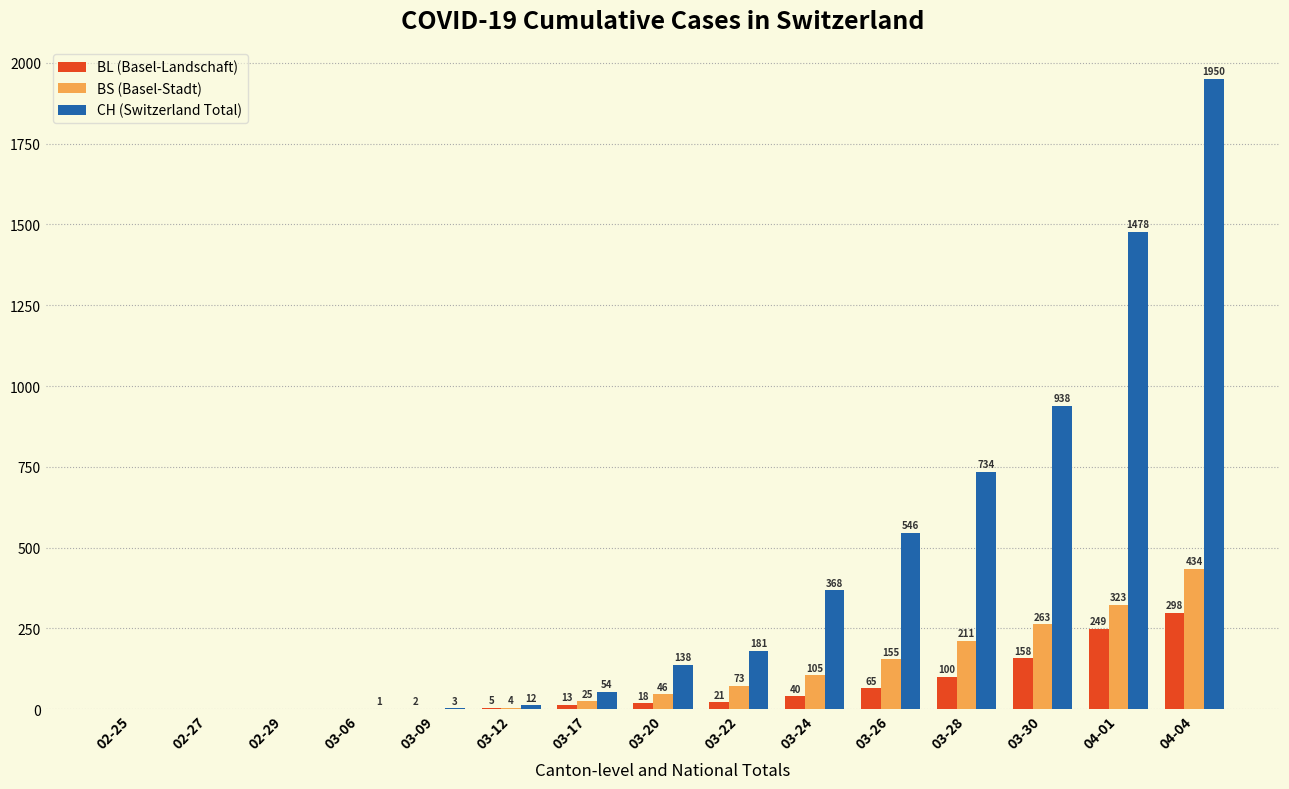

Reading left to right, list all the values displayed in this chart.

BL (Basel-Landschaft): 0	0	0	0	2	5	13	18	21	40	65	100	158	249	298
BS (Basel-Stadt): 0	0	0	0	0	4	25	46	73	105	155	211	263	323	434
CH (Switzerland Total): 0	0	0	1	3	12	54	138	181	368	546	734	938	1478	1950